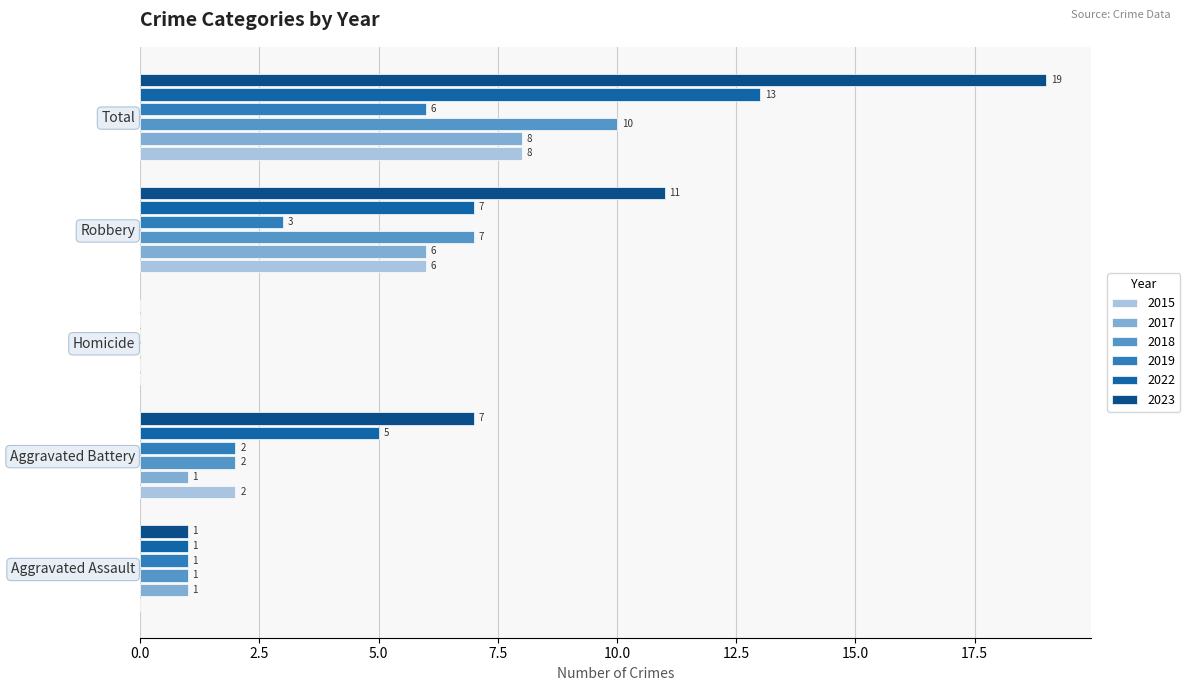

Is the value of 2019 at Aggravated Assault greater than the value of 2023 at Total?

No